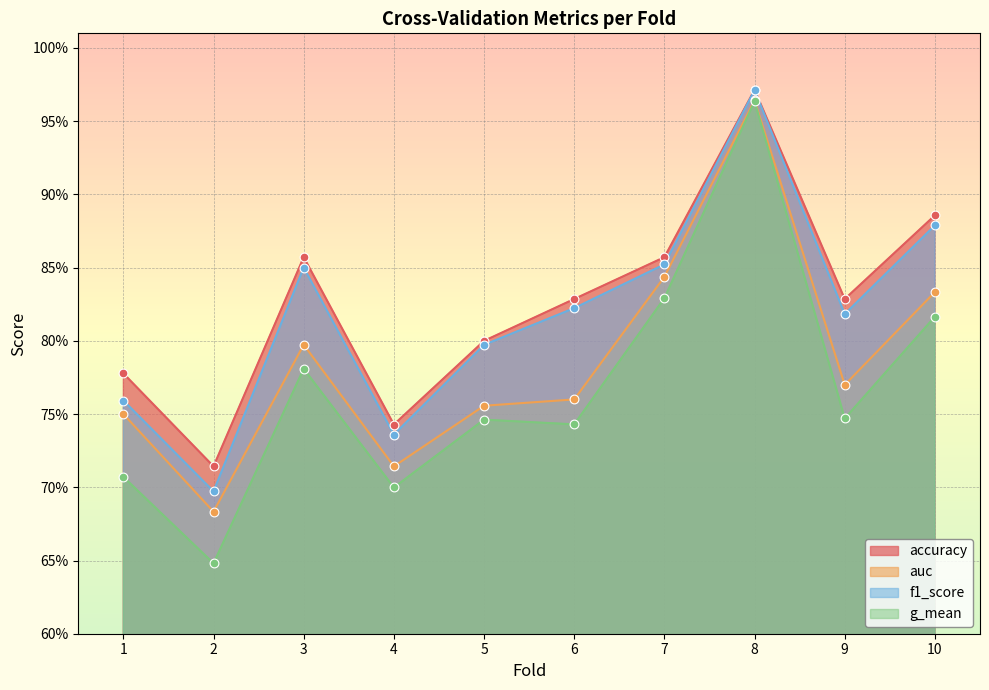

What are all the series names shown in the legend?

accuracy, auc, f1_score, g_mean